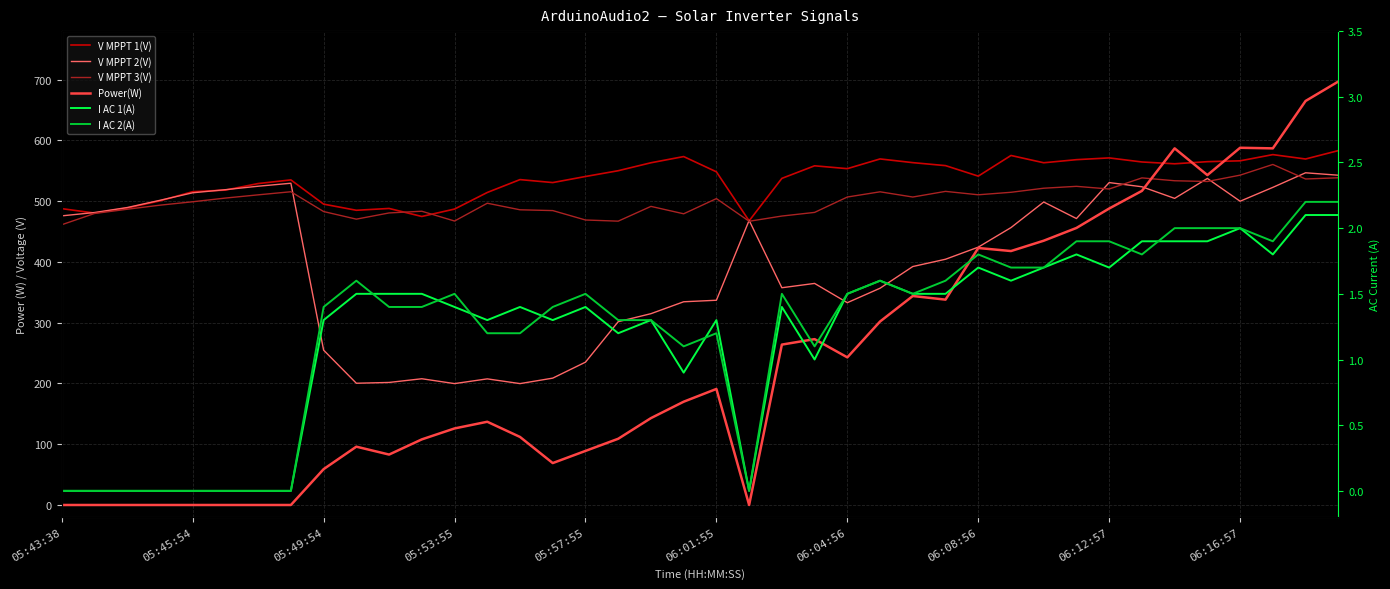

True or false: Power(W) and I AC 1(A) intersect in this chart.

False